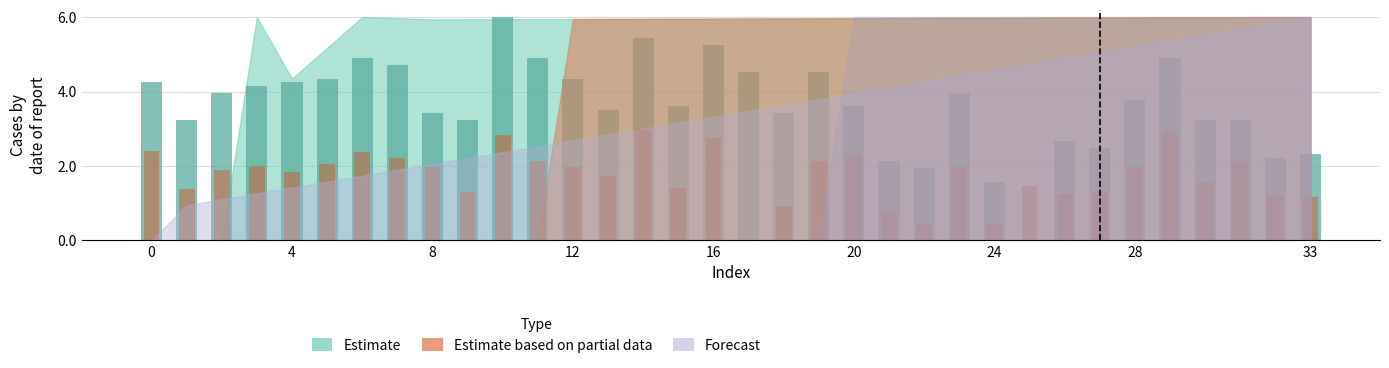

What is the sum of the col_4 (partial bars) values at 18 and 16?

3.7